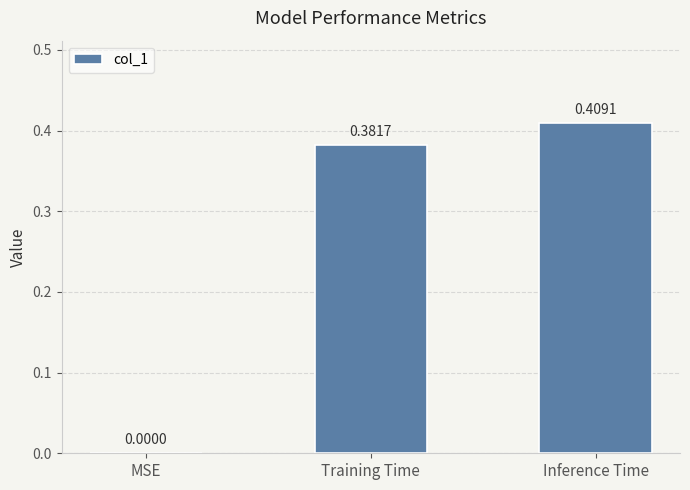

What is the sum of the values at Inference Time and Training Time?

0.8